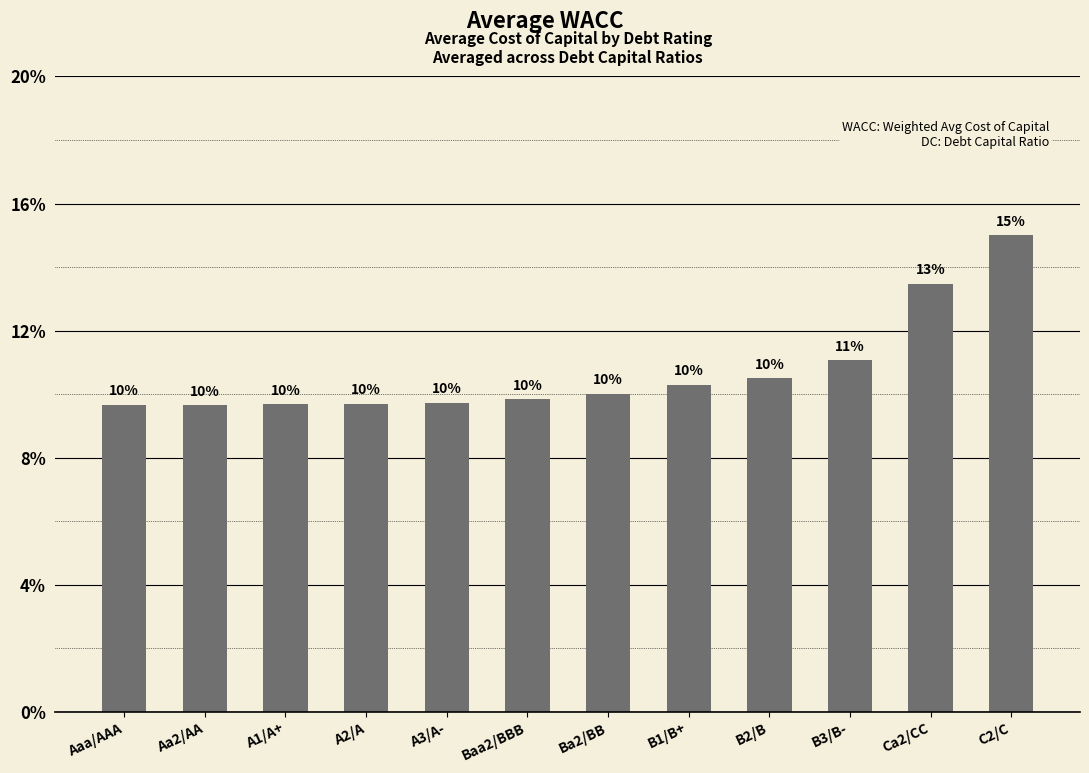

What position from the left is C2/C?

12